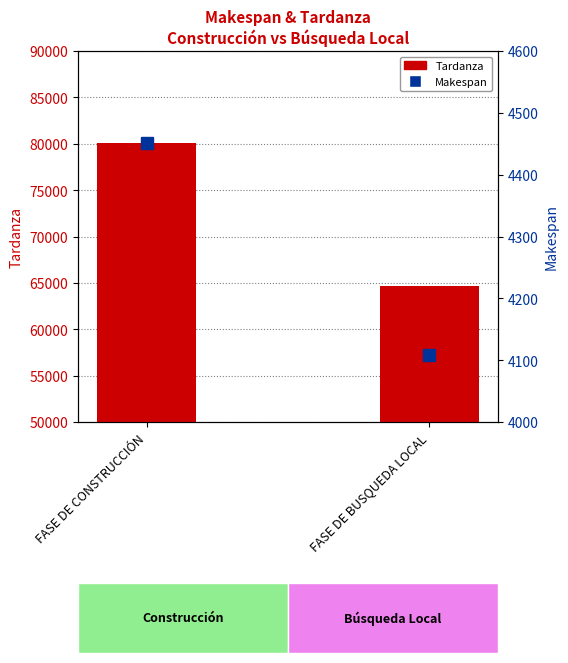

Reading left to right, extract all data points from this chart.

Tardanza: 80110	64683
Makespan: 4451	4109